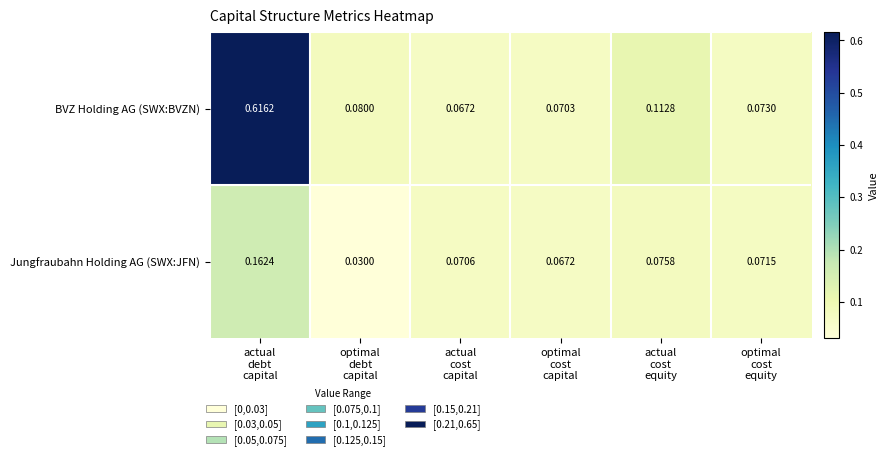

Which series has the largest total across all categories?

BVZ Holding AG (SWX:BVZN)